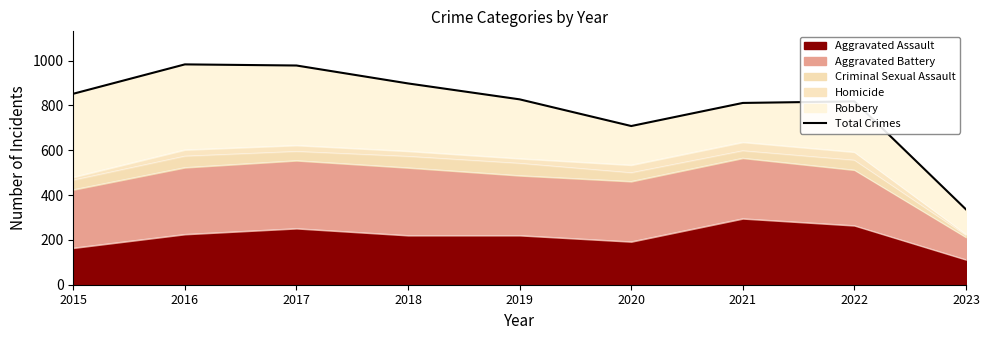

Reading left to right, what are all the values shown in this chart?

852	983	978	898	827	708	811	818	336